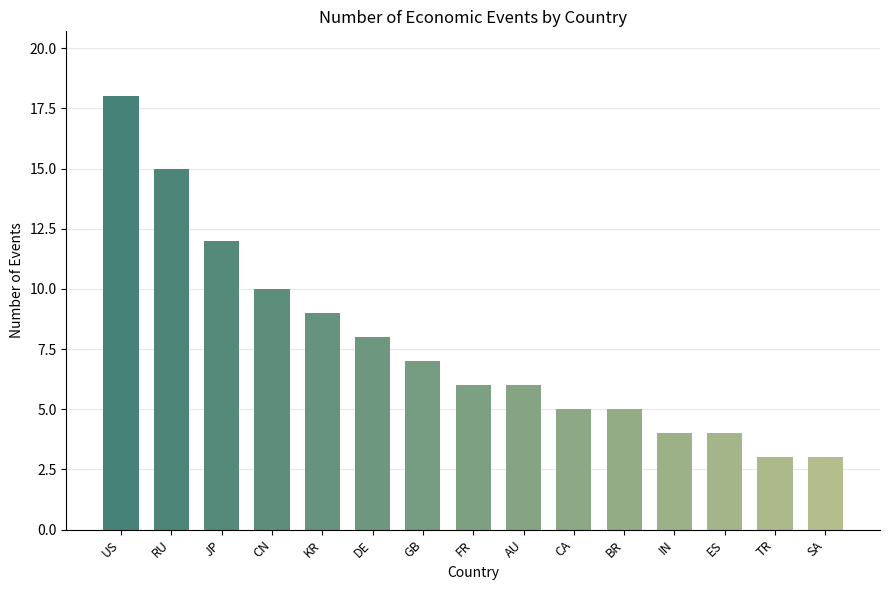

What is the maximum value shown in the chart?

18